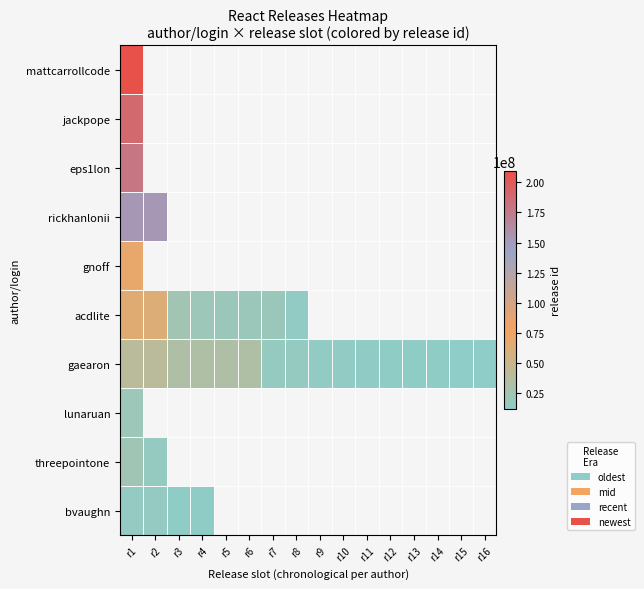

Is it true that acdlite equals 24688601.0 at r3?

True